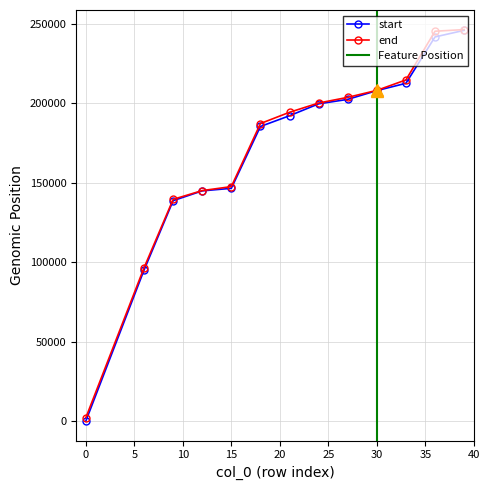

Rank the series by their average value, from lowest to highest.

start, end